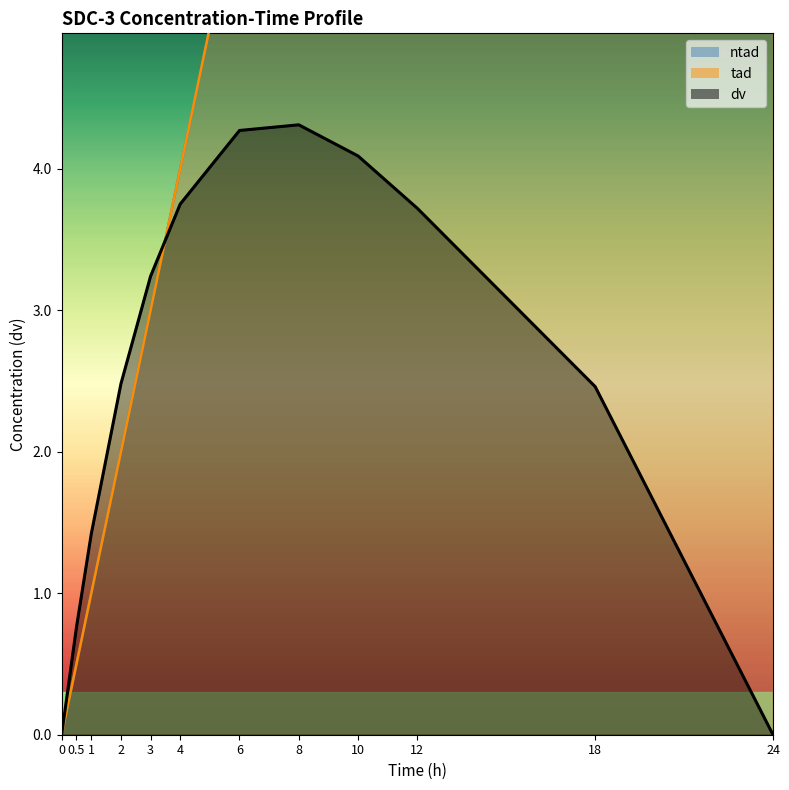

True or false: dv has more than 2 interior local peaks.

False